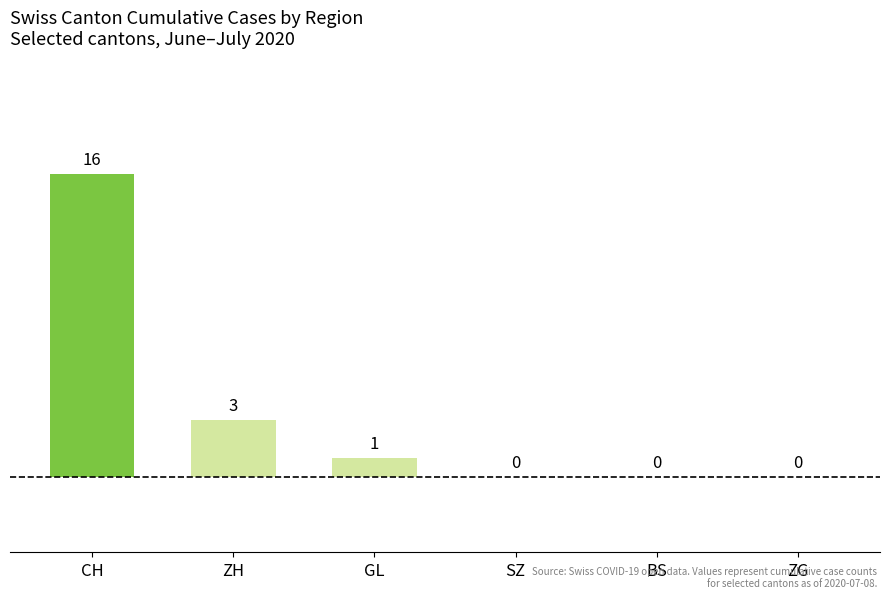

What is the change in value from GL to ZG?

-1